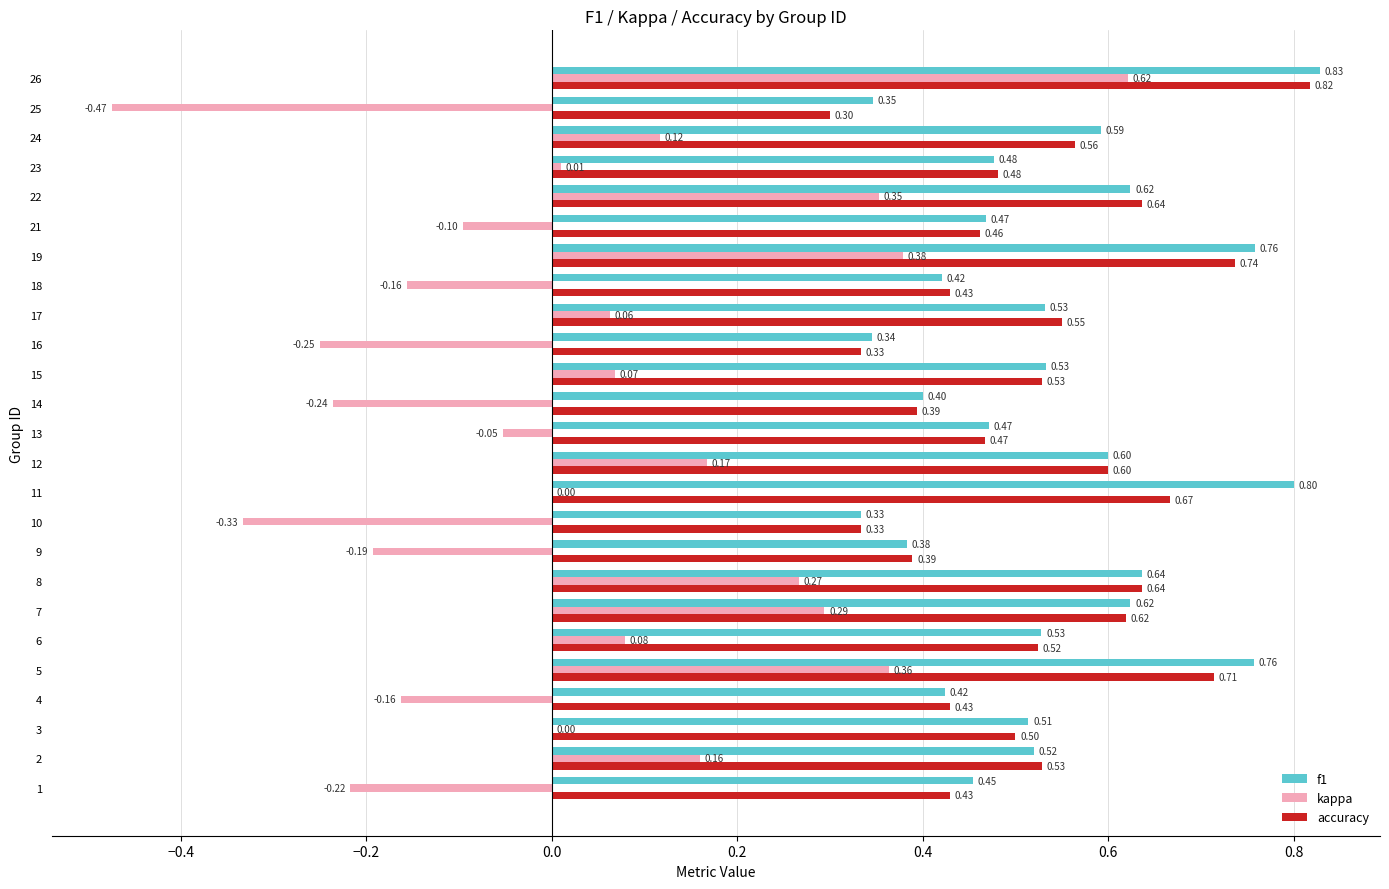

Is the value of accuracy at 5 greater than the value of kappa at 26?

Yes